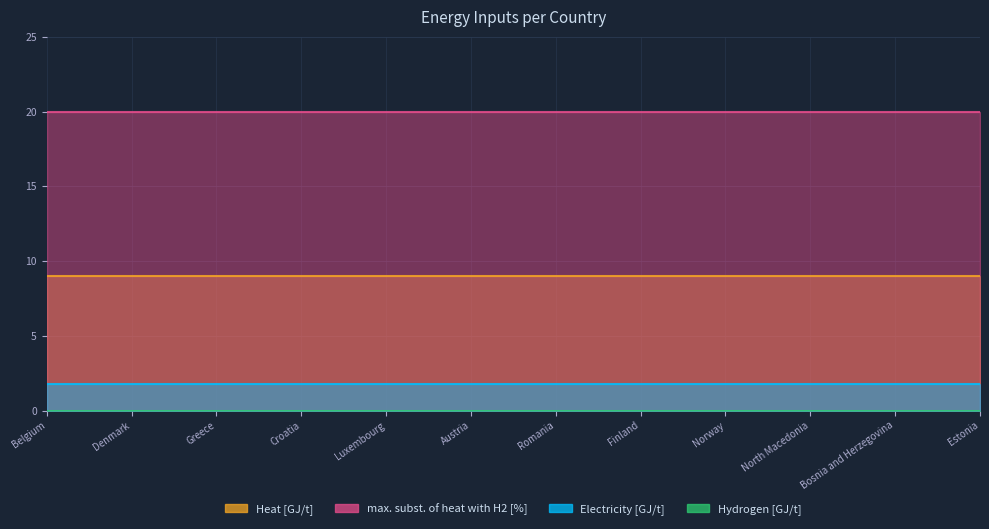

True or false: Hydrogen [GJ/t] and max. subst. of heat with H2 [%] intersect in this chart.

False